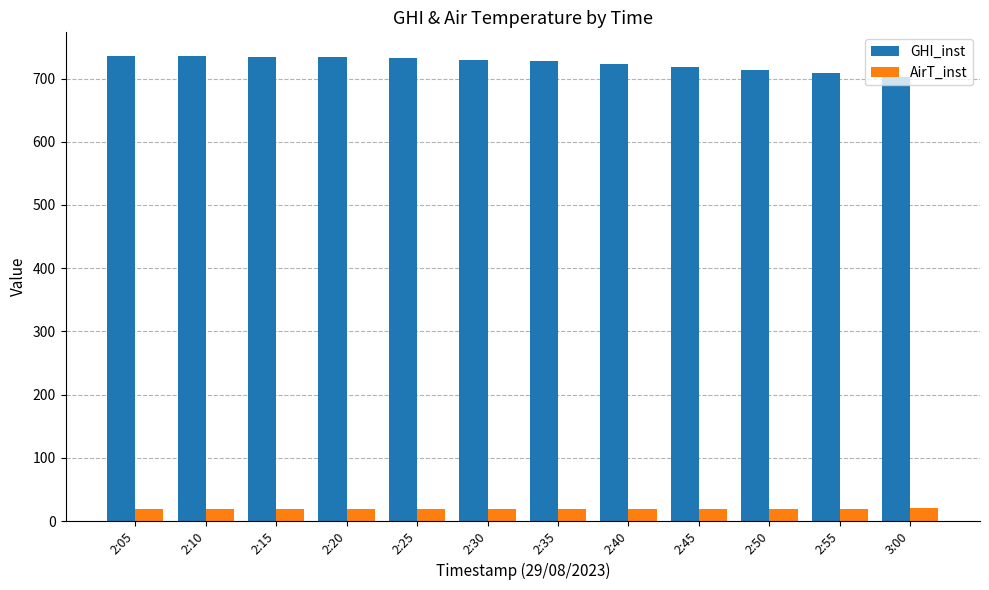

What is the difference between the highest and lowest values at 2:20?

714.5